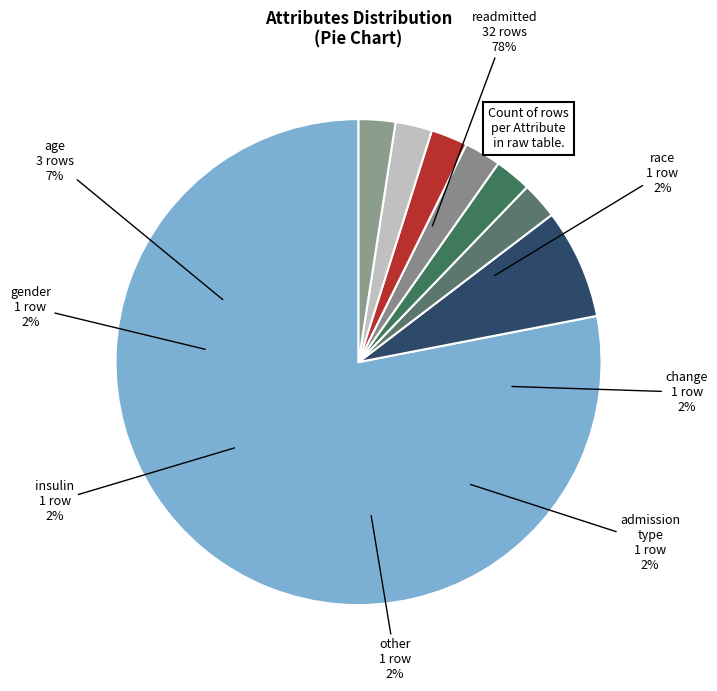

To the nearest percent, what is the average slice percentage?

13%